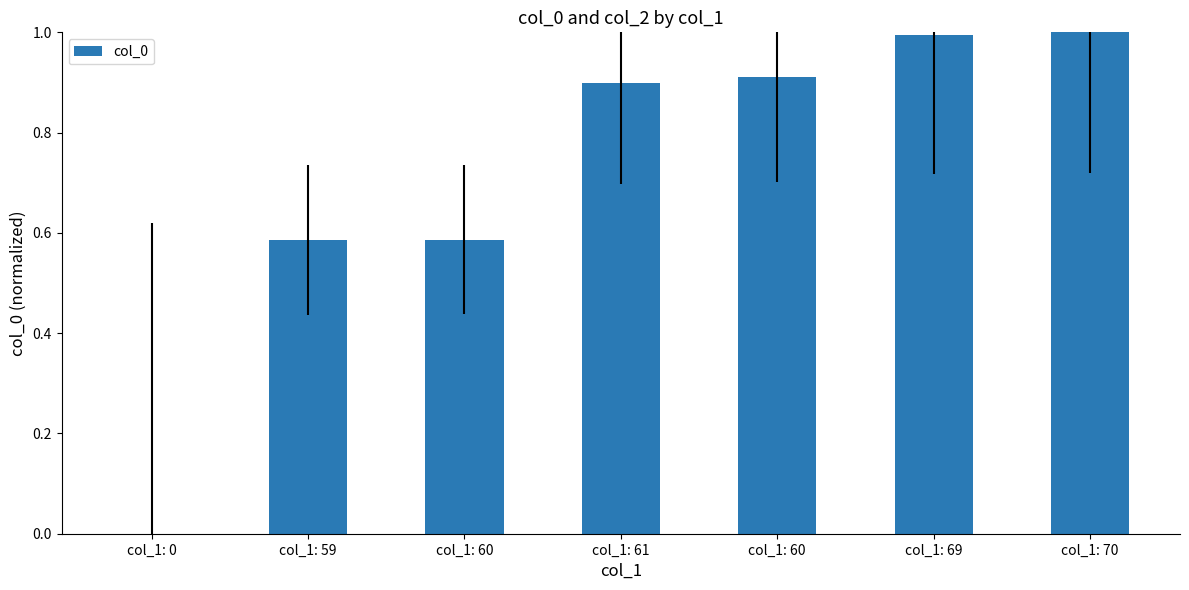

What is the change in value from col_1: 59 to col_1: 70?

+0.4